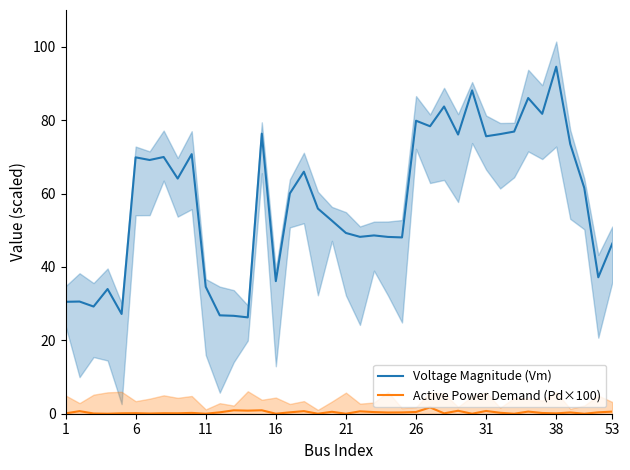

What is the difference between the maximum and minimum values in the Voltage Magnitude (Vm) series?

68.3